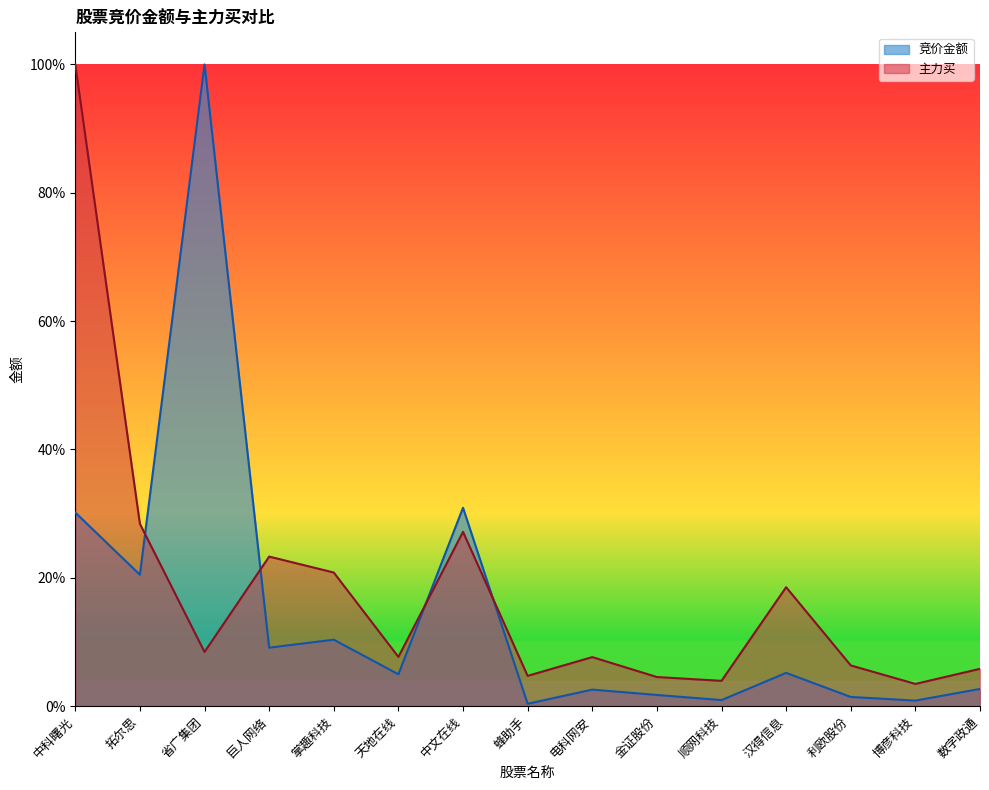

Which category has the highest value across all series?

省广集团